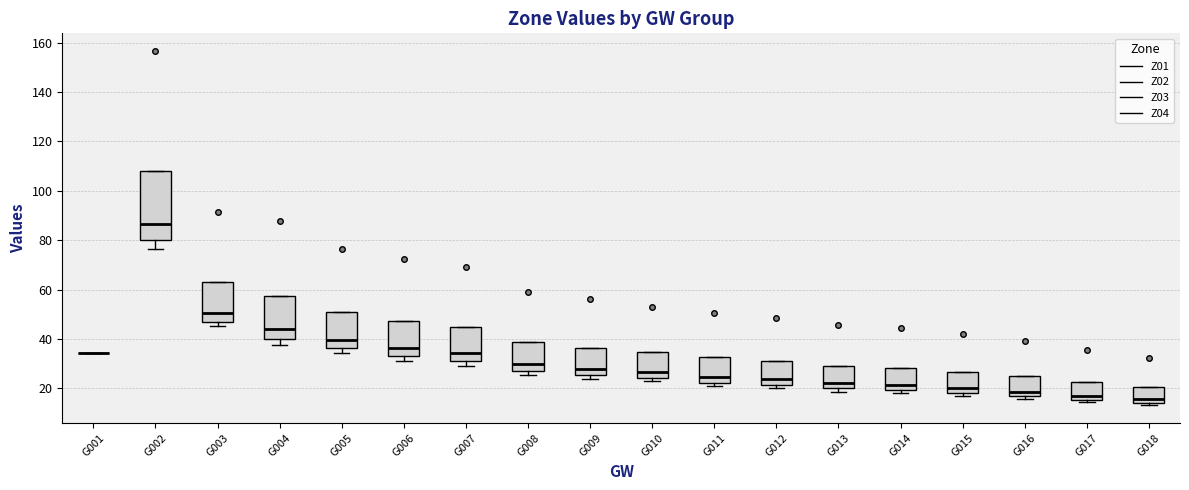

Comparing the boxes themselves (not the whiskers), which one is the tallest?

G002